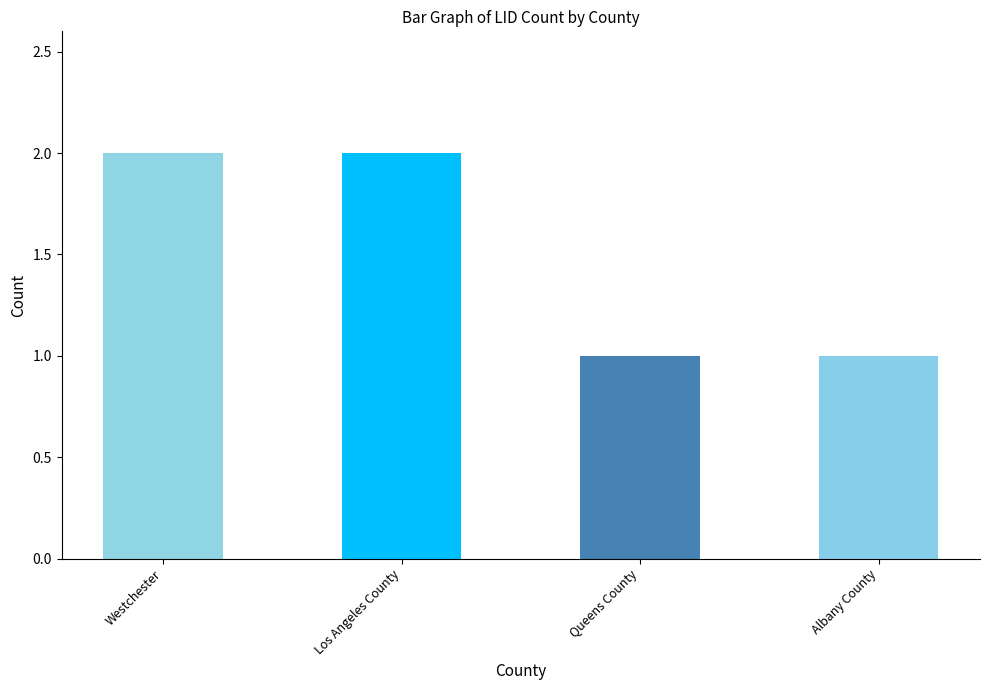

How many bars are there in total?

4